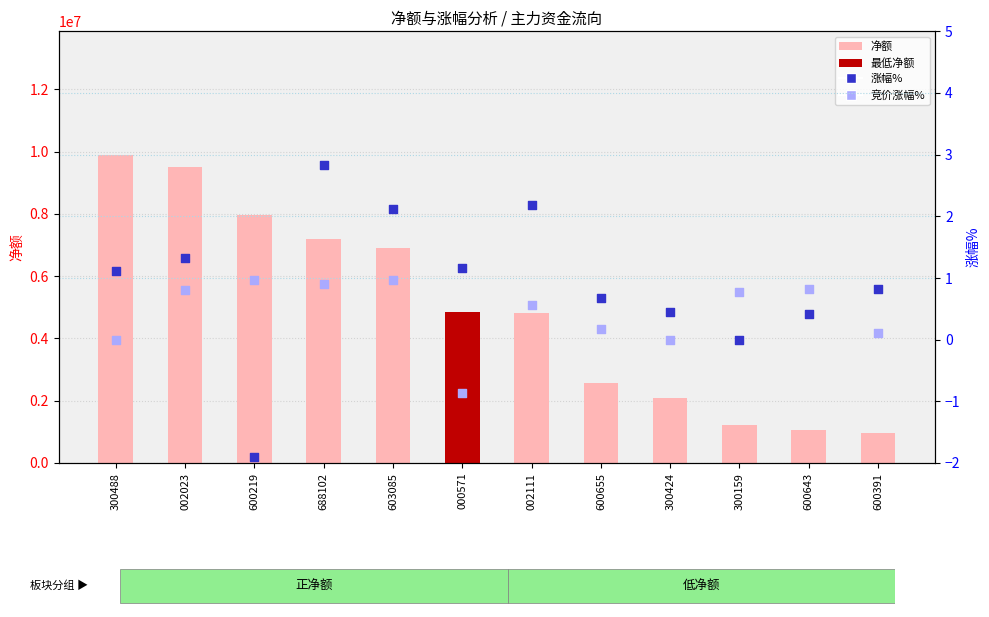

What is the total value across all series at 600219?

7971134.0